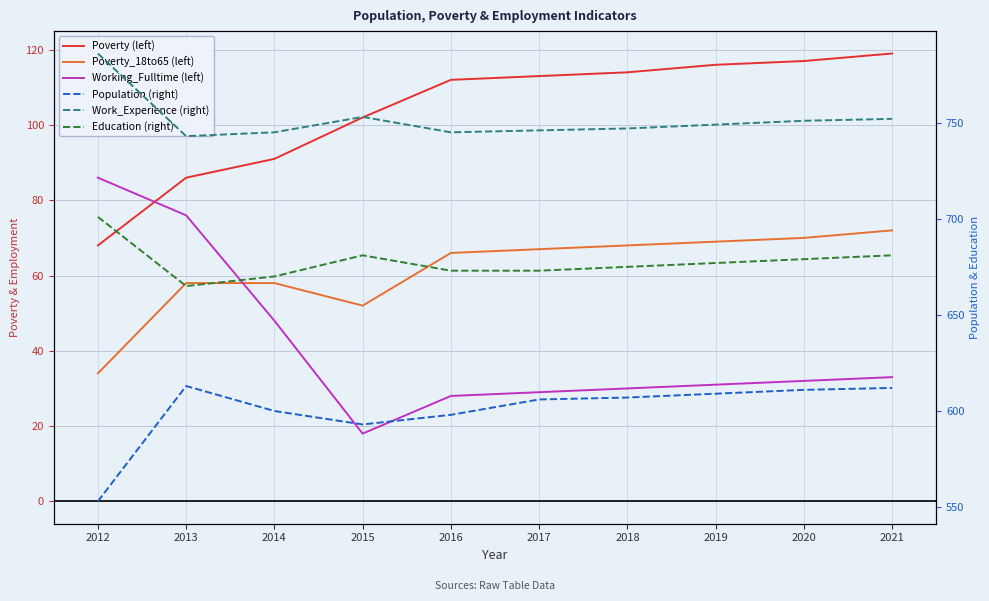

List the series in order of their peak value, highest first.

Work_Experience (right), Education (right), Population (right), Poverty (left), Working_Fulltime (left), Poverty_18to65 (left)